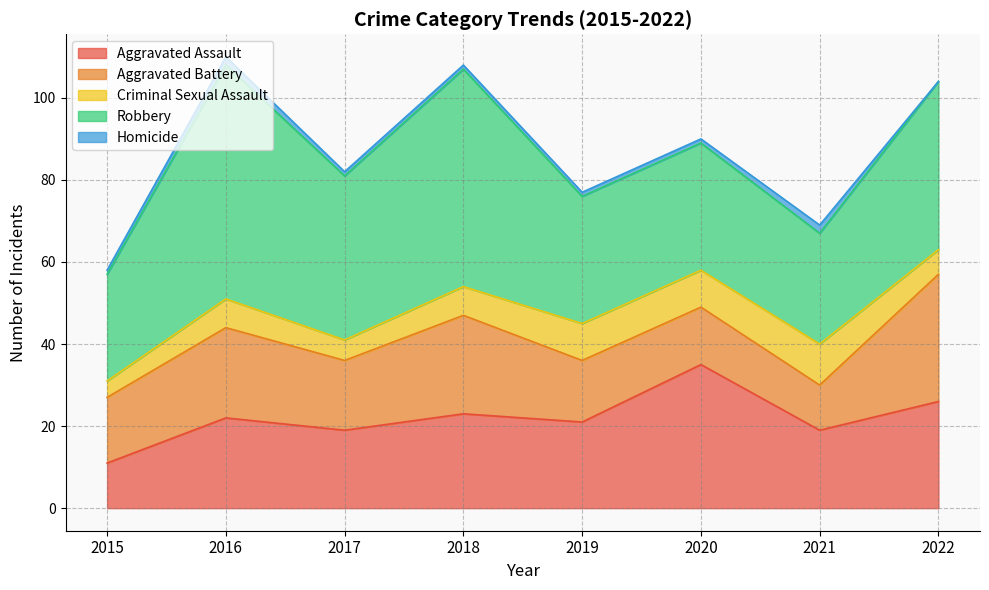

At which category is the sum across all series the highest?

2016